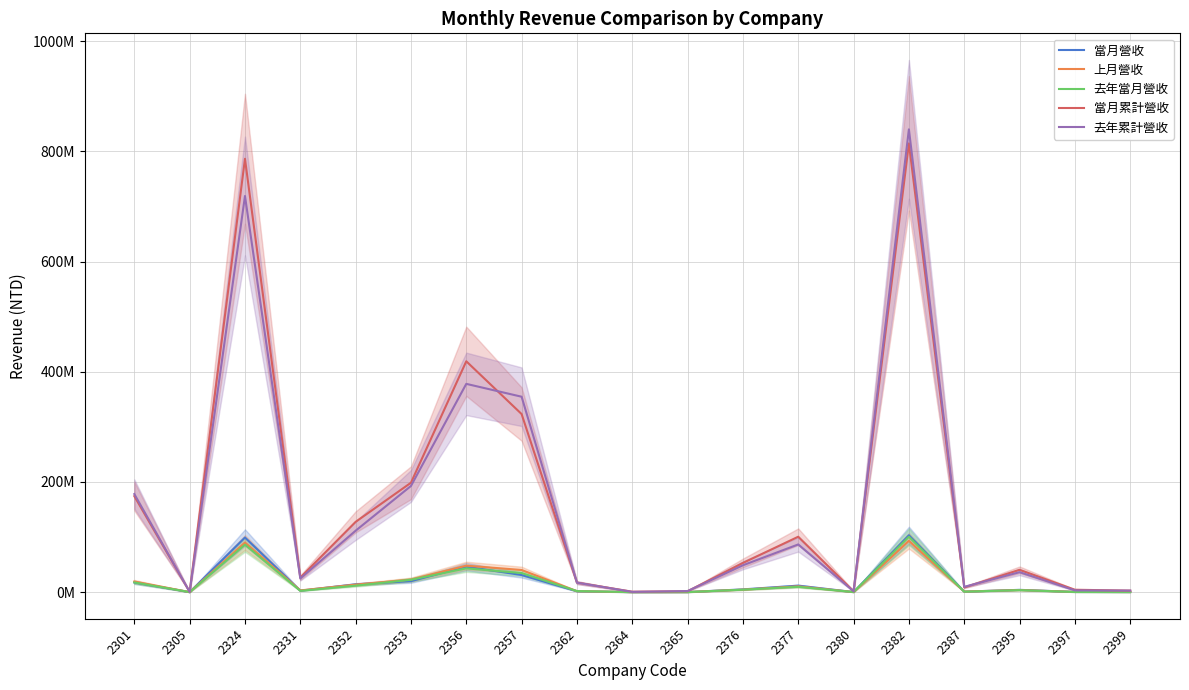

Reading right to left, what are all the values shown in this chart?

當月營收: 214086	397974	4157300	910886	103206520	169092	11788451	5007557	143672	66635	1615344	31094507	46206616	19958114	14178632	2686090	99149818	42436	17601421
上月營收: 239320	438602	3838399	1014492	93185972	154056	10548373	4517819	177360	83510	1782570	40205040	48038916	22915511	13626685	3128295	89990759	62430	19298171
去年當月營收: 195153	301502	3621135	853842	100465732	187632	9667012	4425333	115625	44790	1926052	34659511	43179481	22456148	11762666	2345045	86183599	39198	17635775
當月累計營收: 2704617	4362563	40517594	8498253	814513372	1694266	100564144	52982794	1623850	765317	17343875	323207256	418988615	198568317	127574326	26344796	786526179	473927	174220285
去年累計營收: 2824395	3205841	36236276	9596469	839930131	1598490	86564521	48775721	1973579	494531	17207142	354670250	378013802	192691761	111504664	24748325	718970555	493232	178026422